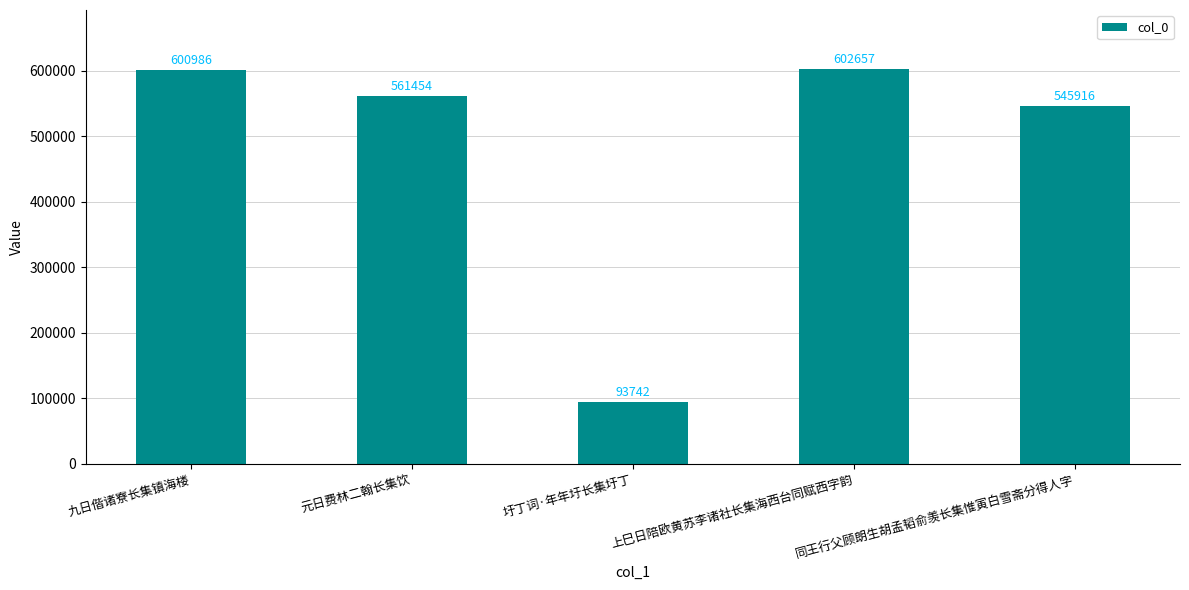

What is the change in value from 九日偕诸寮长集镇海楼 to 圩丁词·年年圩长集圩丁?

-507244